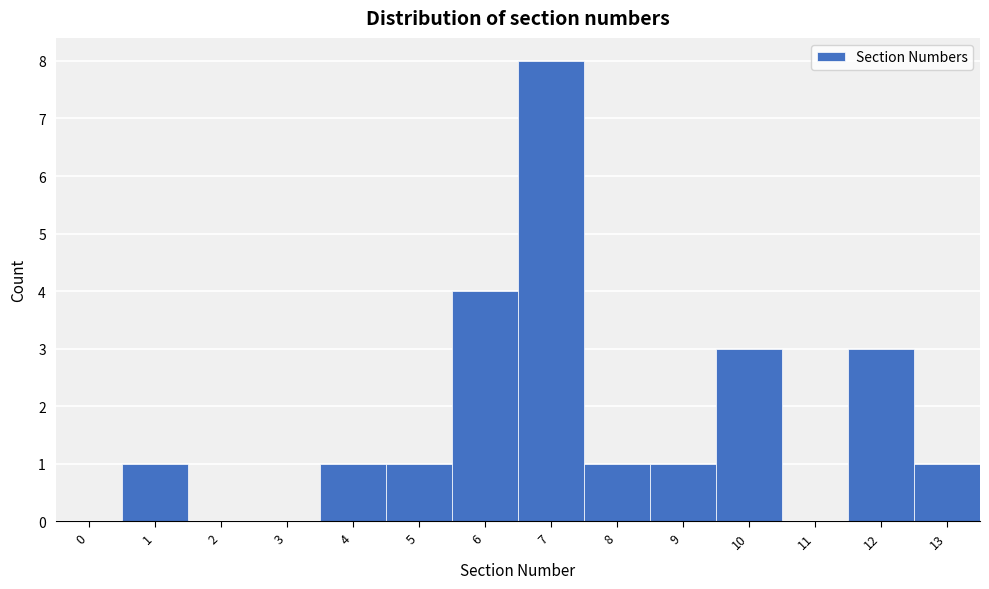

Reading left to right, transcribe all the data shown in this chart.

0=0	1=1	2=0	3=0	4=1	5=1	6=4	7=8	8=1	9=1	10=3	11=0	12=3	13=1